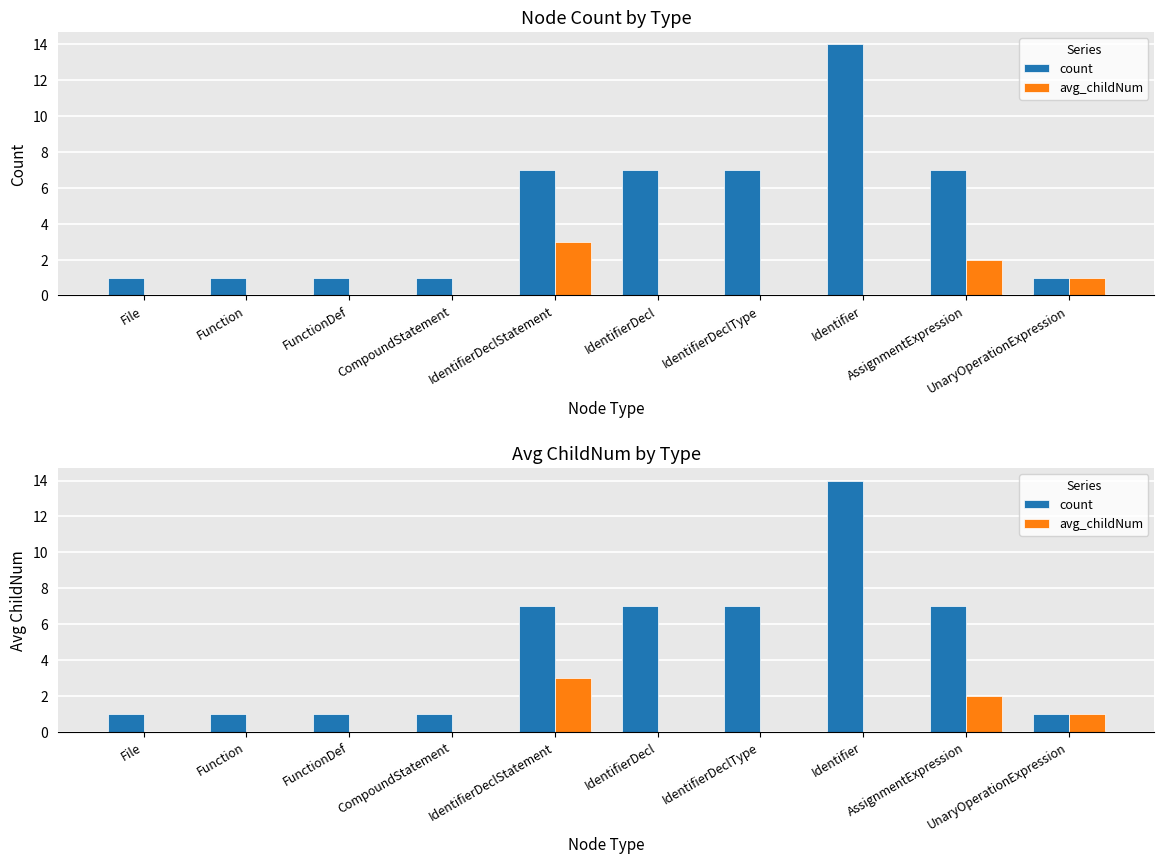

At how many categories does at least one series exceed 13?

1